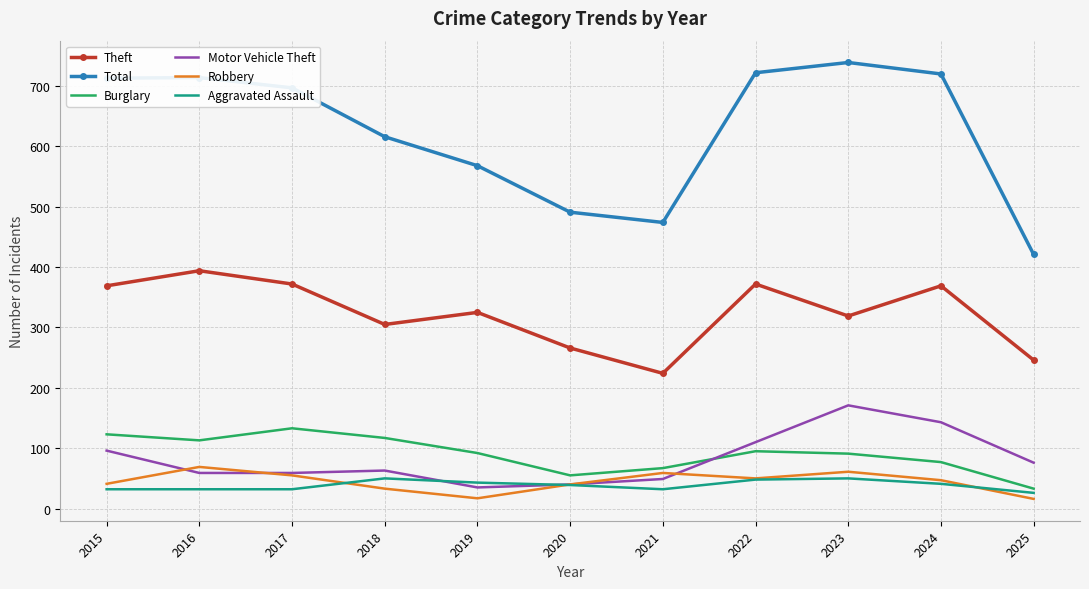

What value does the Aggravated Assault series have at 2016?

32